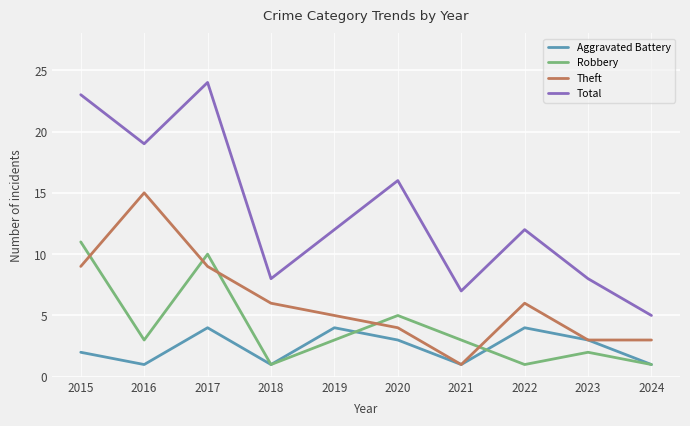

Which series has the widest spread of values?

Total